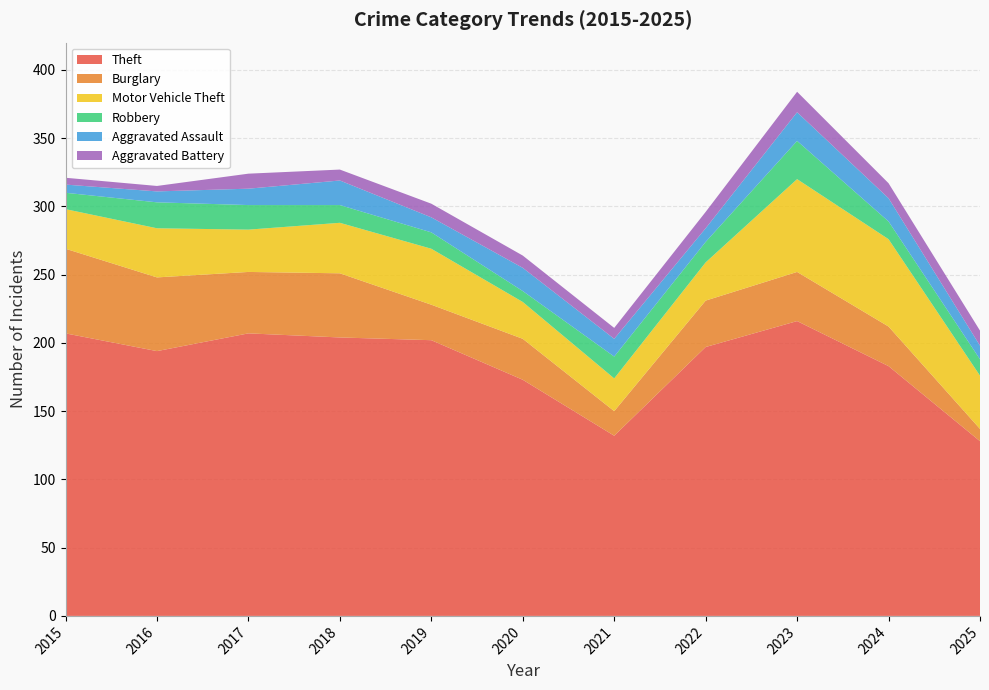

Reading left to right, extract all data points from this chart.

Theft: 2015=207	2016=194	2017=207	2018=204	2019=202	2020=173	2021=132	2022=197	2023=216	2024=183	2025=128
Burglary: 2015=62	2016=54	2017=45	2018=47	2019=26	2020=30	2021=18	2022=34	2023=36	2024=29	2025=9
Motor Vehicle Theft: 2015=29	2016=36	2017=31	2018=37	2019=41	2020=27	2021=24	2022=28	2023=68	2024=64	2025=39
Robbery: 2015=12	2016=19	2017=18	2018=13	2019=12	2020=8	2021=16	2022=15	2023=28	2024=13	2025=12
Aggravated Assault: 2015=6	2016=8	2017=12	2018=18	2019=11	2020=17	2021=13	2022=10	2023=21	2024=17	2025=10
Aggravated Battery: 2015=5	2016=4	2017=11	2018=8	2019=10	2020=9	2021=8	2022=12	2023=15	2024=11	2025=11